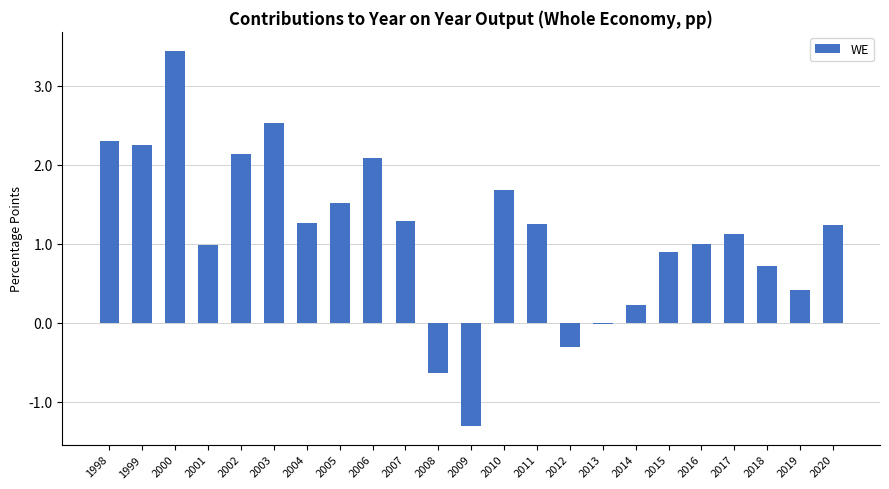

What is the sum of all values?

26.1